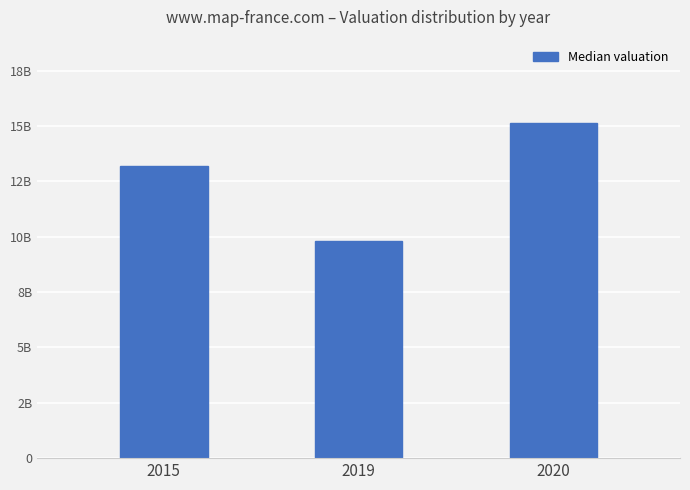

Does the chart contain any negative values?

No